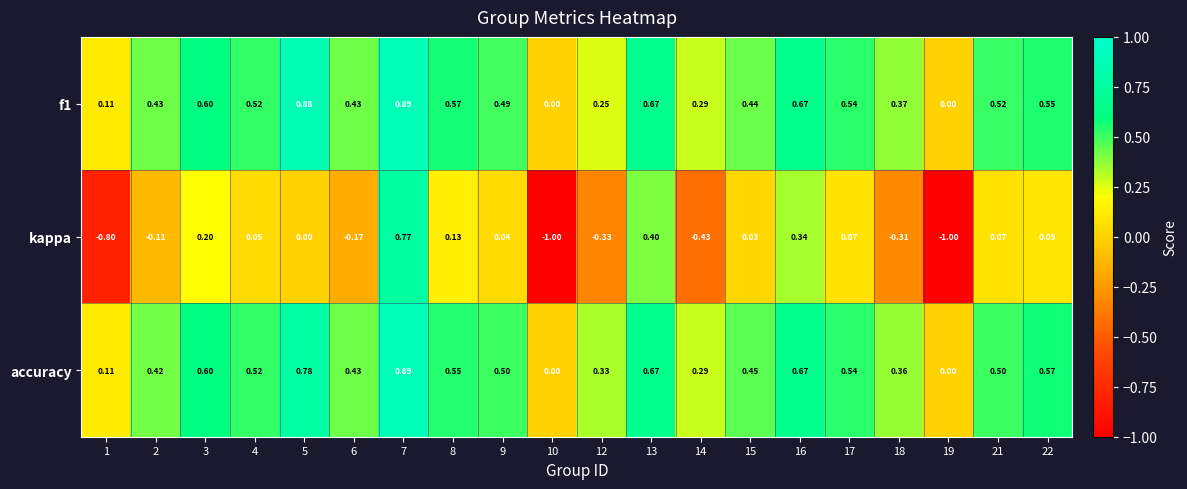

Which series has the widest spread of values?

kappa